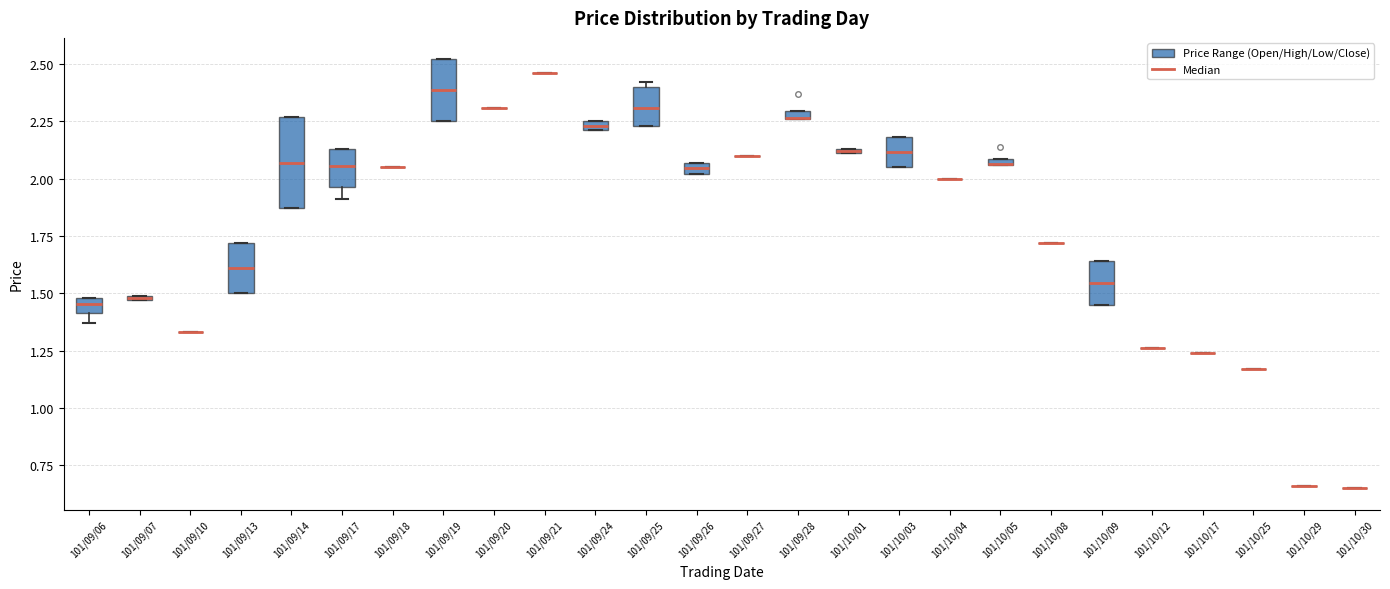

Which box is the tallest, from its lower edge to its upper edge?

101/09/14